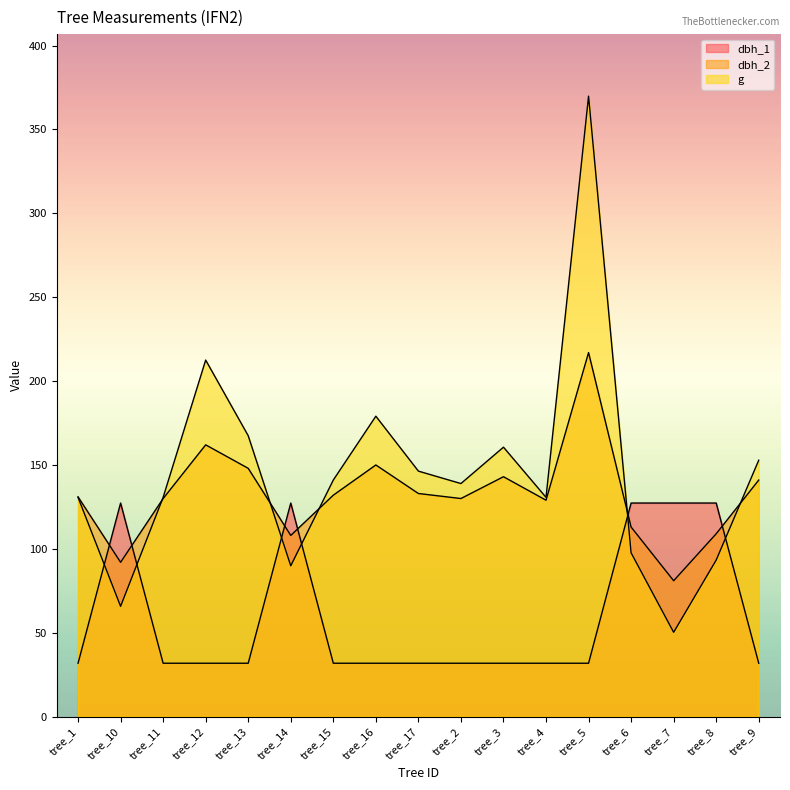

What is the difference between the highest and lowest values at tree_7?

77.0